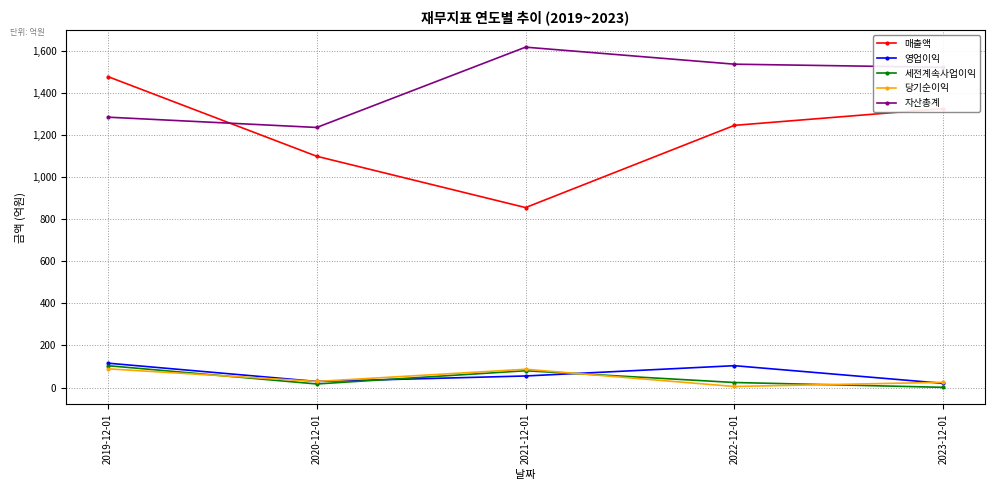

What is the maximum value for 매출액?

1479